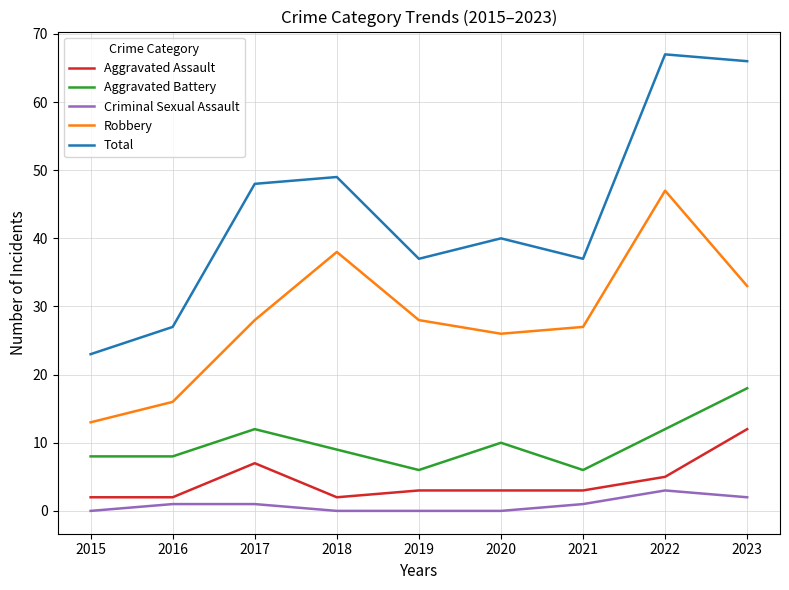

What is the lowest value of the Aggravated Battery series?

6